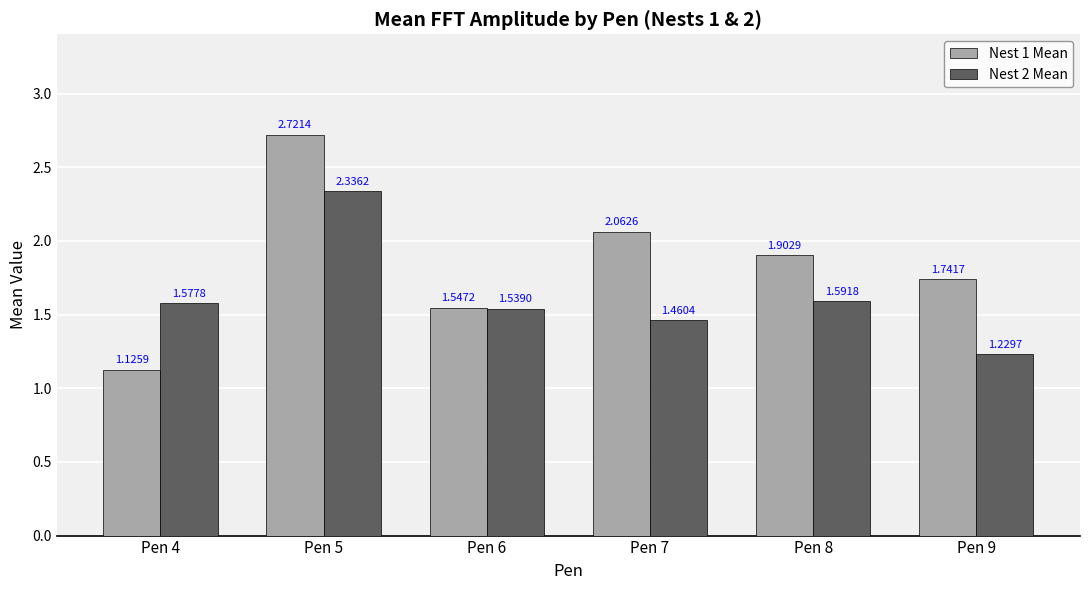

List the series in order of their peak value, highest first.

Nest 1 Mean, Nest 2 Mean